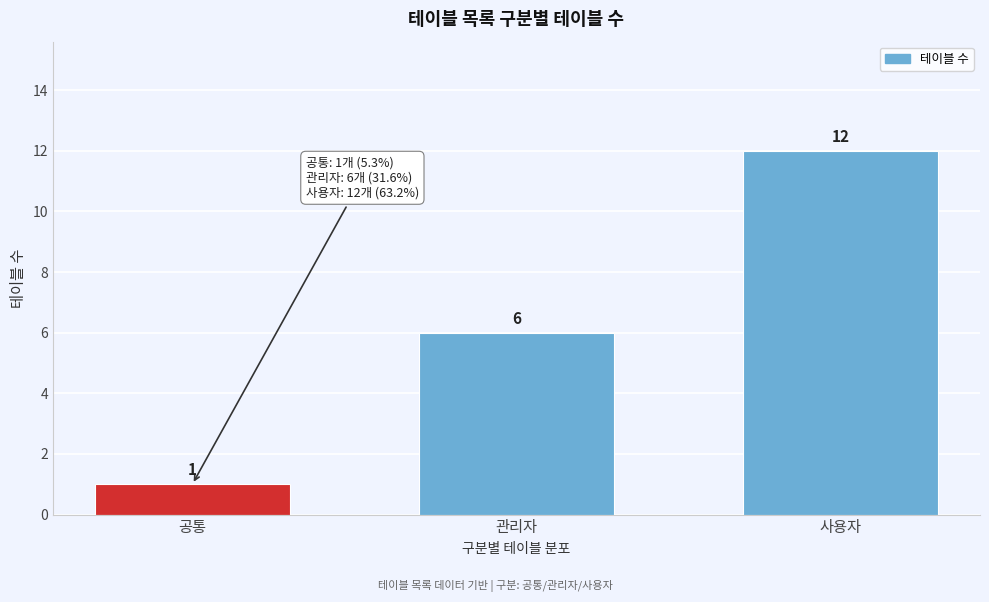

Reading left to right, transcribe all the data shown in this chart.

공통=1	관리자=6	사용자=12